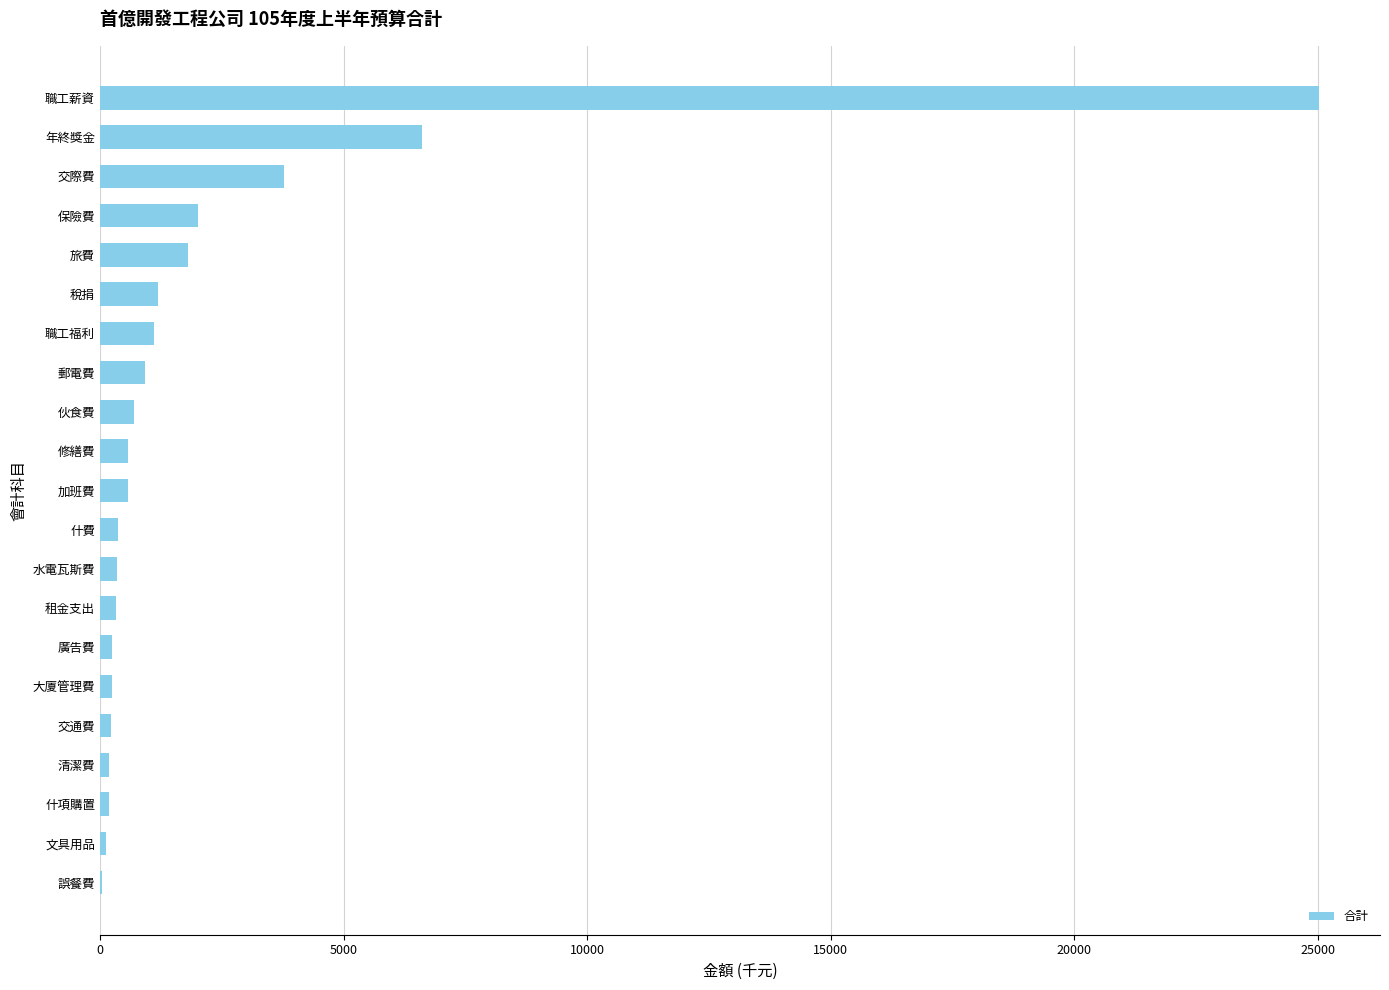

Approximately how many times larger is the value at 加班費 compared to 郵電費?

0.6